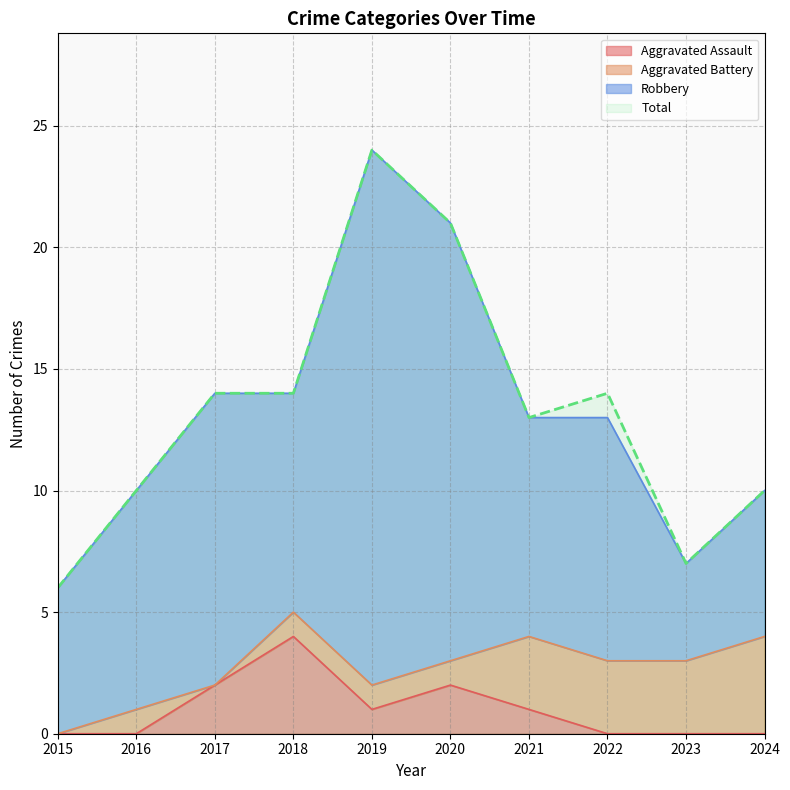

Is it true that Total equals 10 at 2023?

False